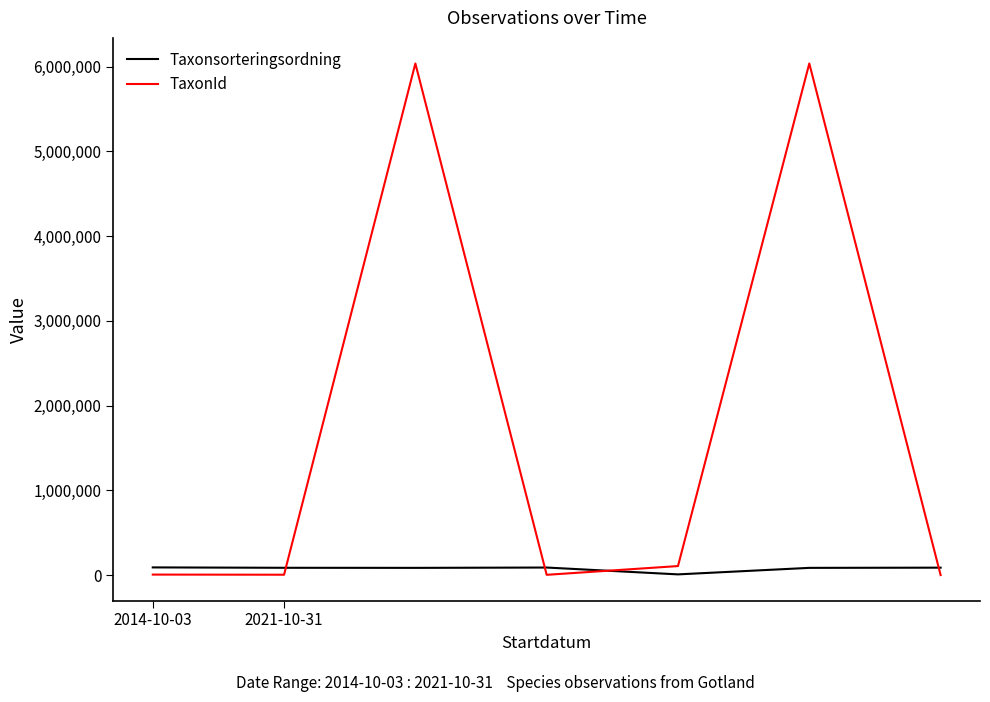

Which series ends up on top after the final intersection of TaxonId and Taxonsorteringsordning?

Taxonsorteringsordning